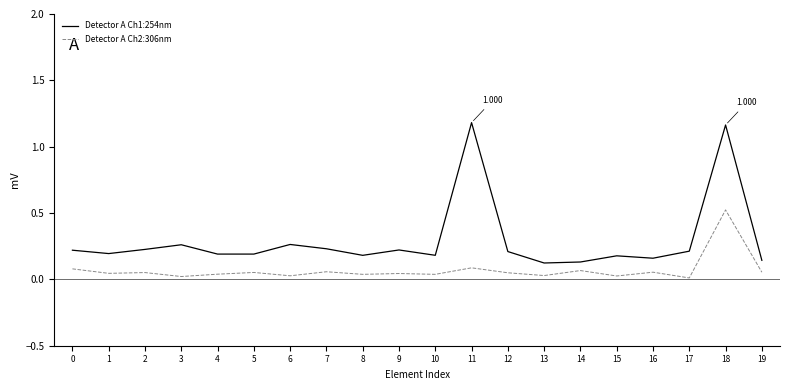

At which category does Detector A Ch1:254nm reach its first local peak?

3